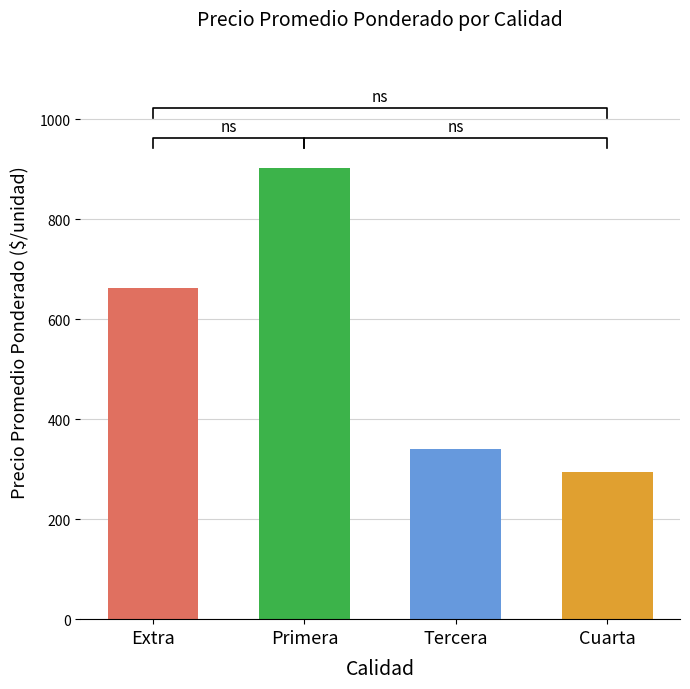

True or false: the data shows 400 at Cuarta.

False